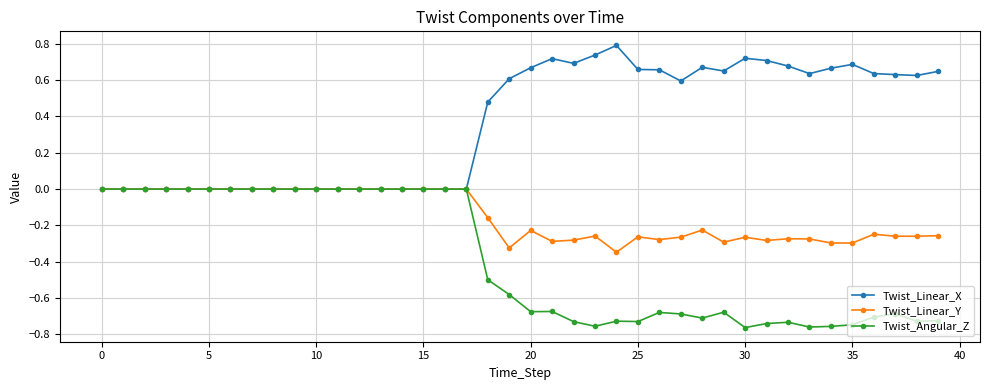

Does the chart have visible grid lines?

Yes